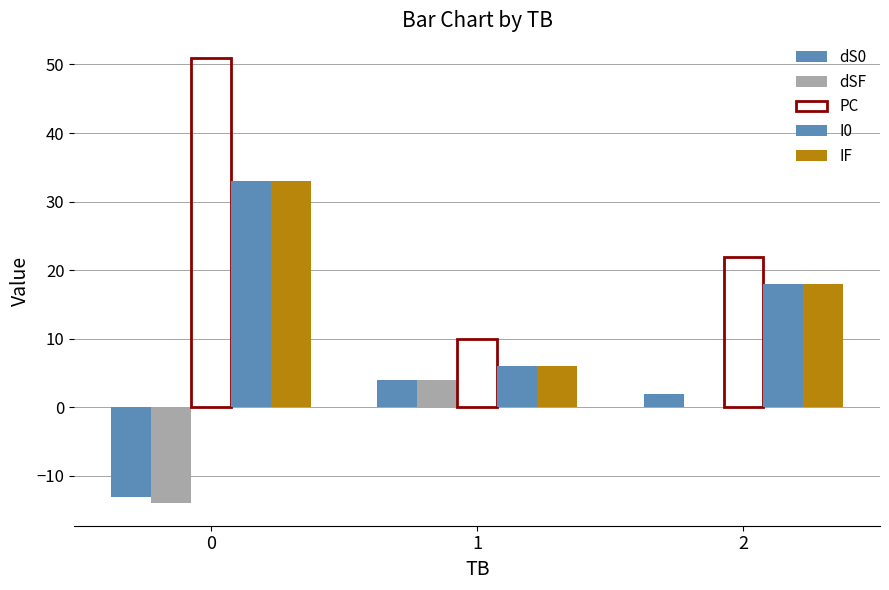

At which label is IF closest to 19?

2